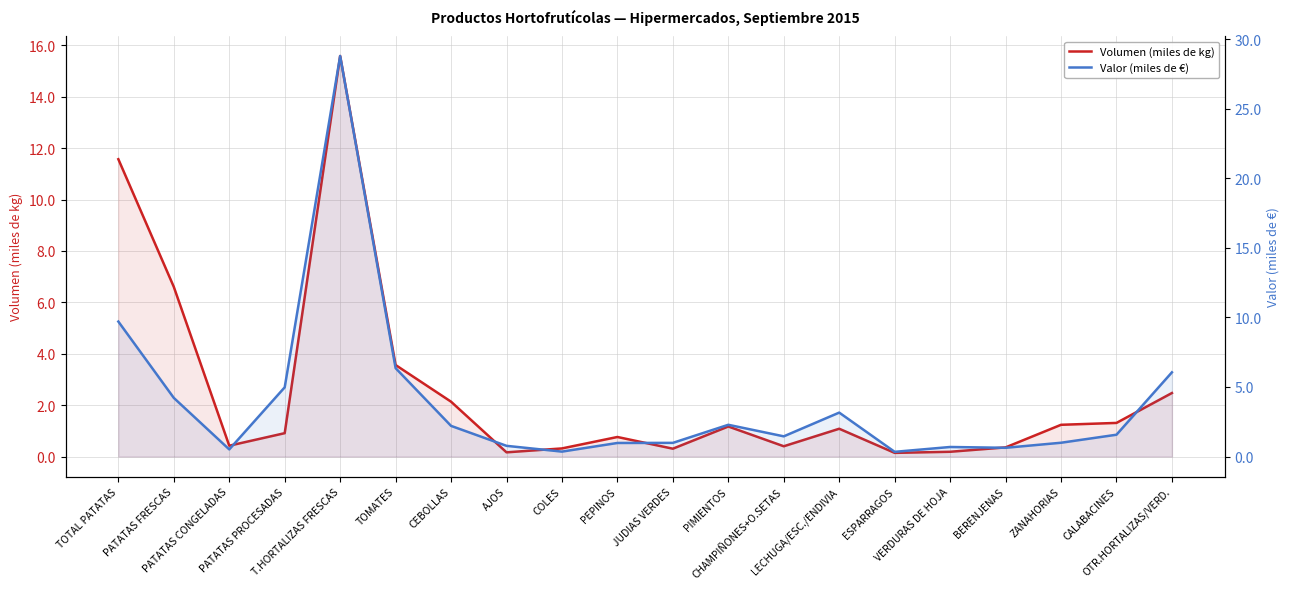

What is the value of the Volumen (miles de kg) point at the 9th from the left?

0.3